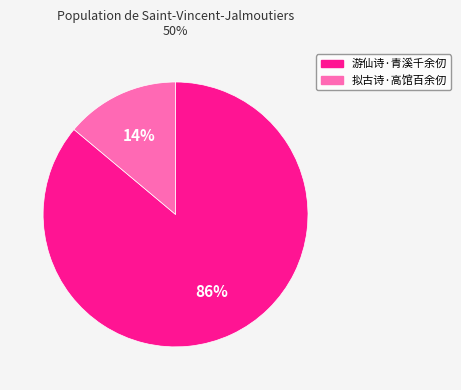

Is it true that 拟古诗·高馆百余仞 is 5% of the pie?

False